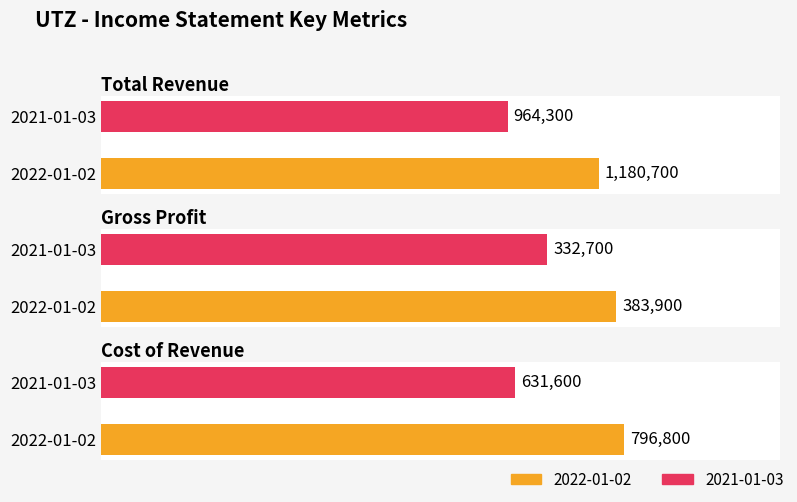

Reading right to left, what are all the values shown in this chart?

Total Revenue: 2021-01-03=964300	2022-01-02=1180700
Gross Profit: 2021-01-03=332700	2022-01-02=383900
Cost of Revenue: 2021-01-03=631600	2022-01-02=796800